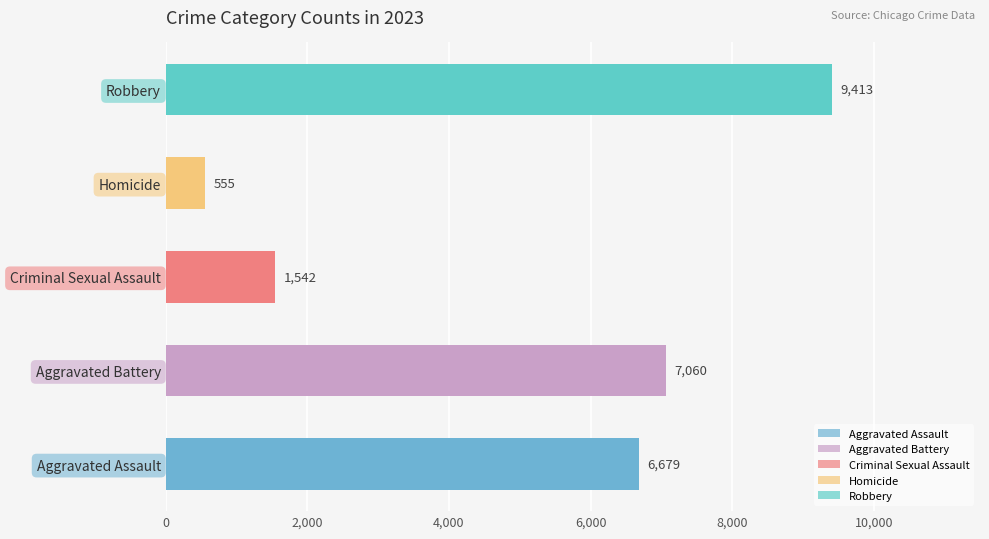

List the labels in order of value, largest first.

Robbery, Aggravated Battery, Aggravated Assault, Criminal Sexual Assault, Homicide